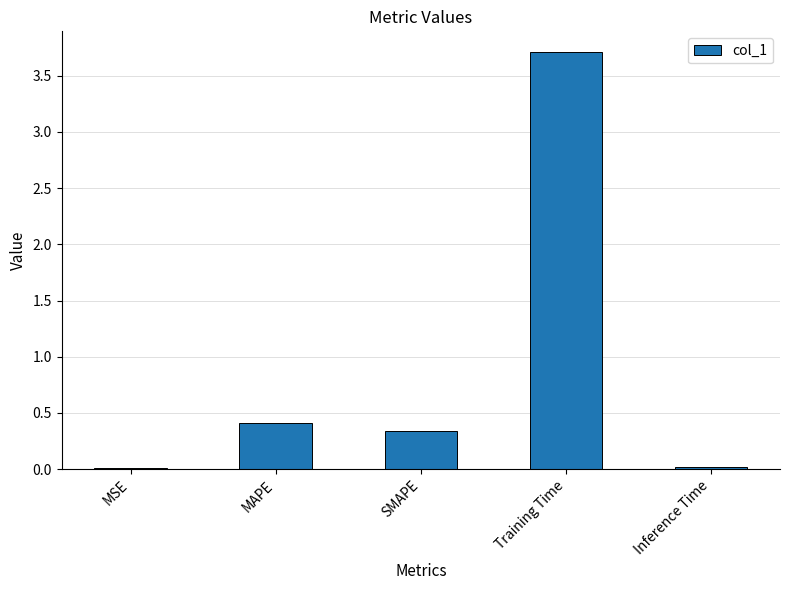

The value at Inference Time is 0.0. True or false?

True